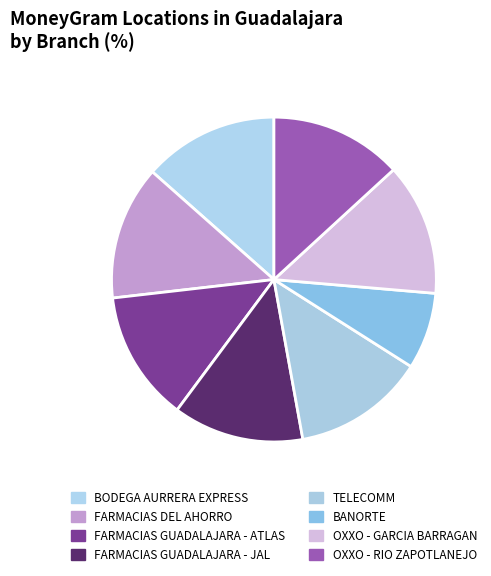

To the nearest percent, what portion does OXXO - RIO ZAPOTLANEJO represent?

13%